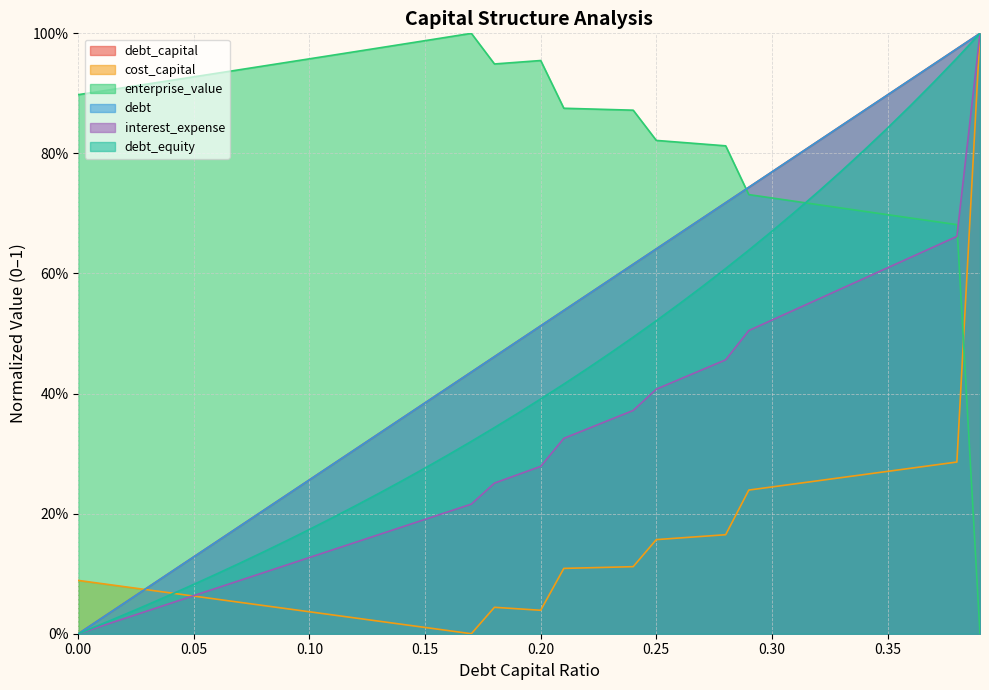

What is the value of the debt_equity point at the 28th from the left?

0.6